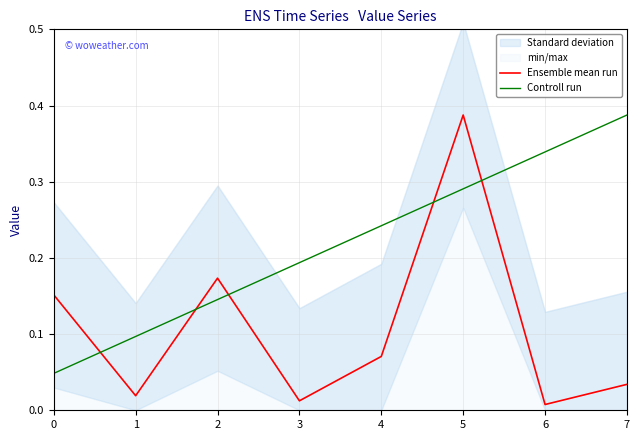

The value of Controll run at 2 is 0.2. True or false?

False